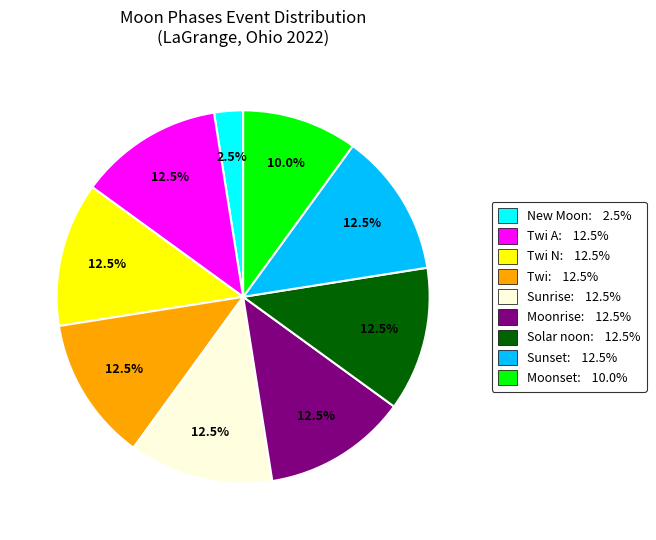

How many segments does this pie chart have?

9